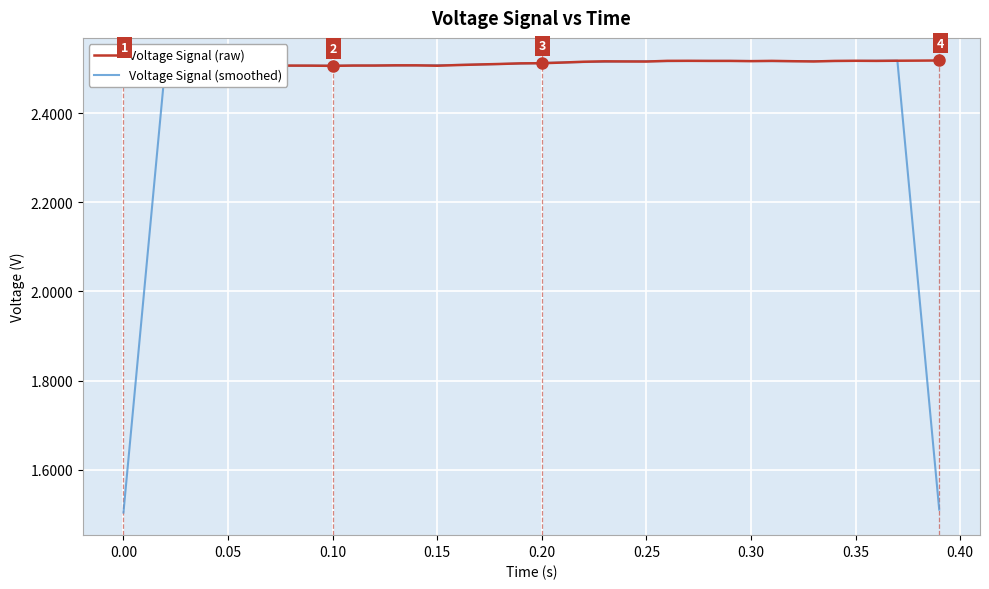

In Voltage Signal (raw), how many points are lower than both neighbors (excluding endpoints)?

10